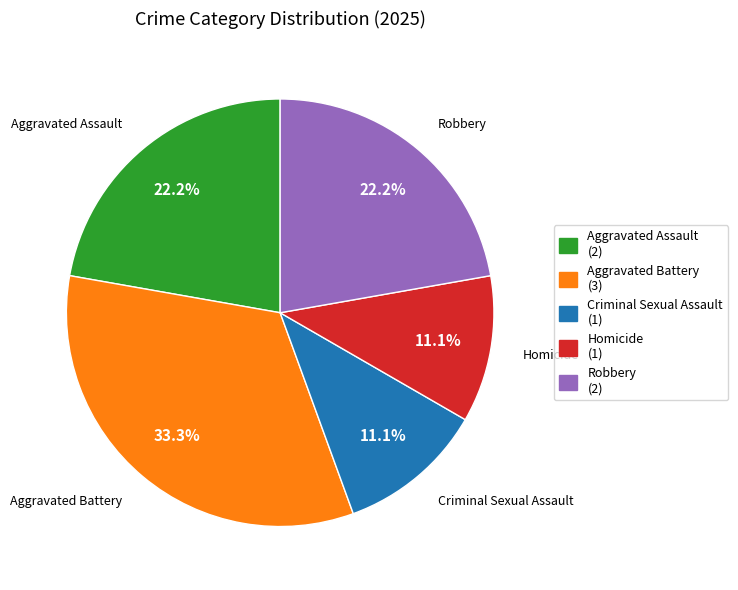

The Aggravated Assault slice represents 30% of the pie. True or false?

False